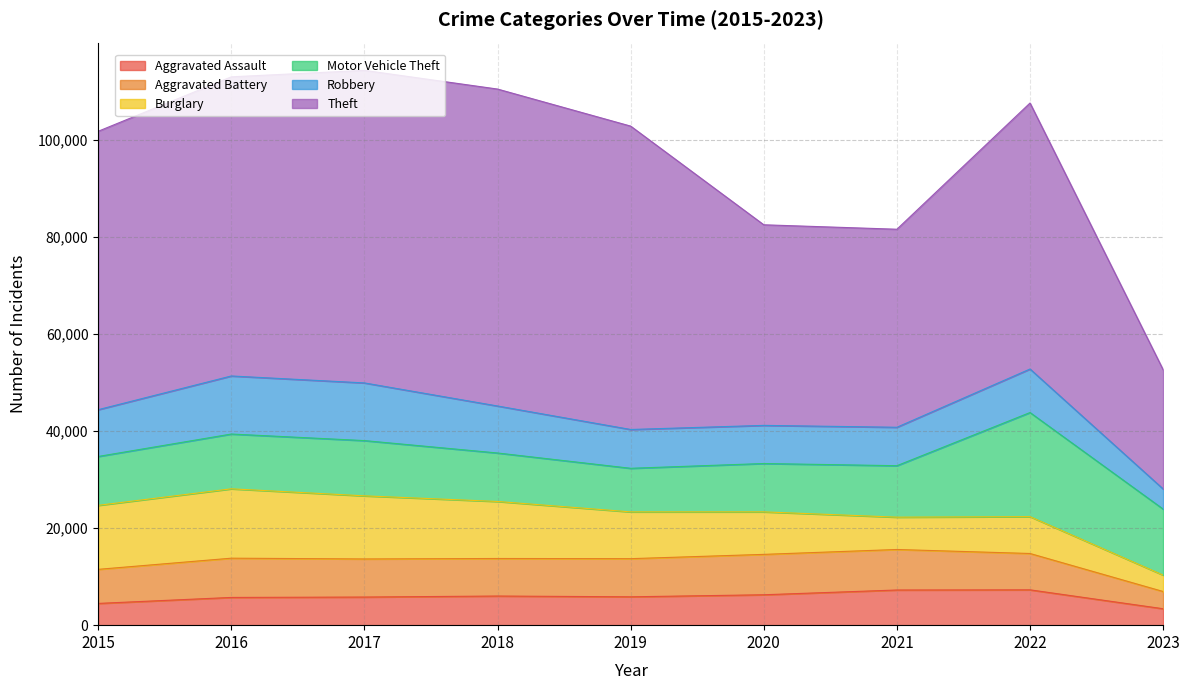

How many data points does each series have?

9